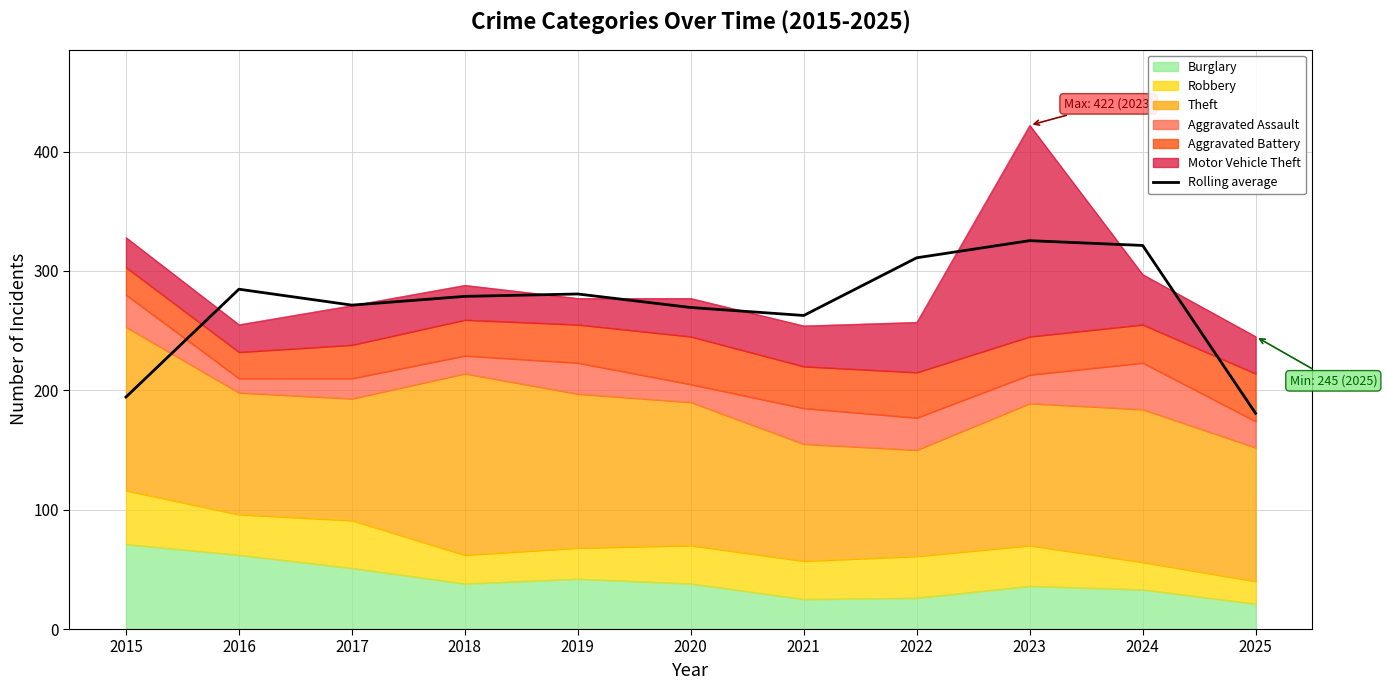

Reading left to right, list all the values displayed in this chart.

2015=194.3	2016=284.7	2017=271.3	2018=278.7	2019=280.7	2020=269.3	2021=262.7	2022=311.0	2023=325.3	2024=321.3	2025=180.7